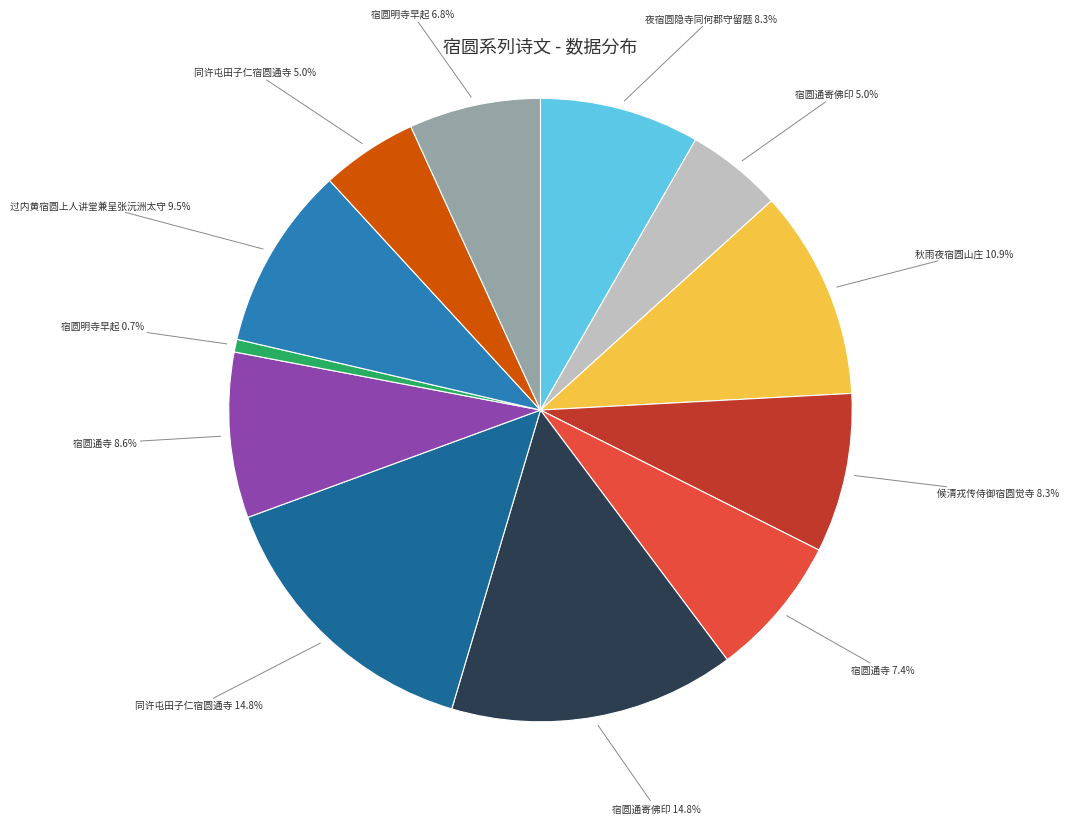

Is there a majority slice in this chart?

No